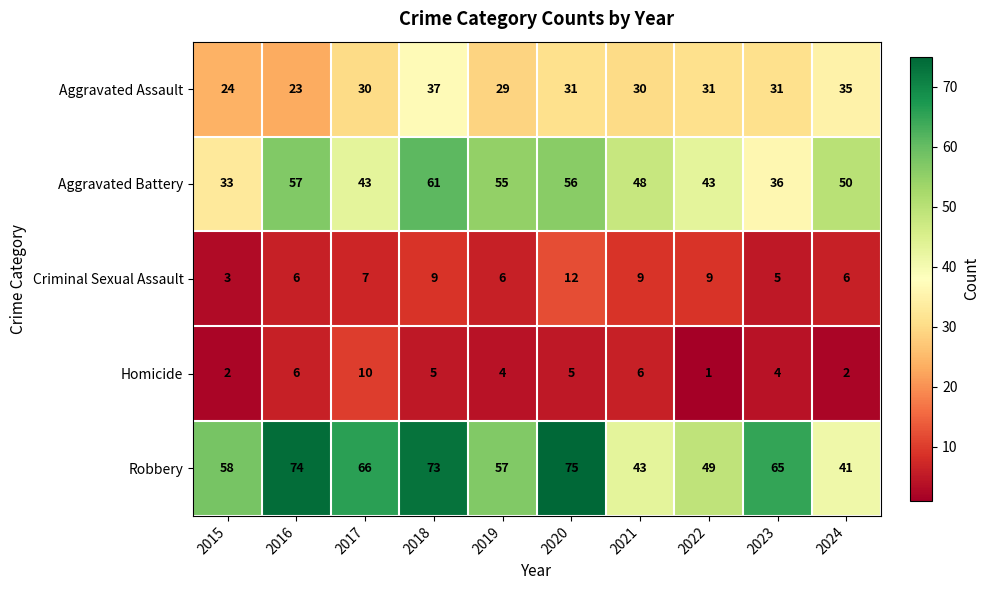

What is the lowest value of the Robbery series?

41